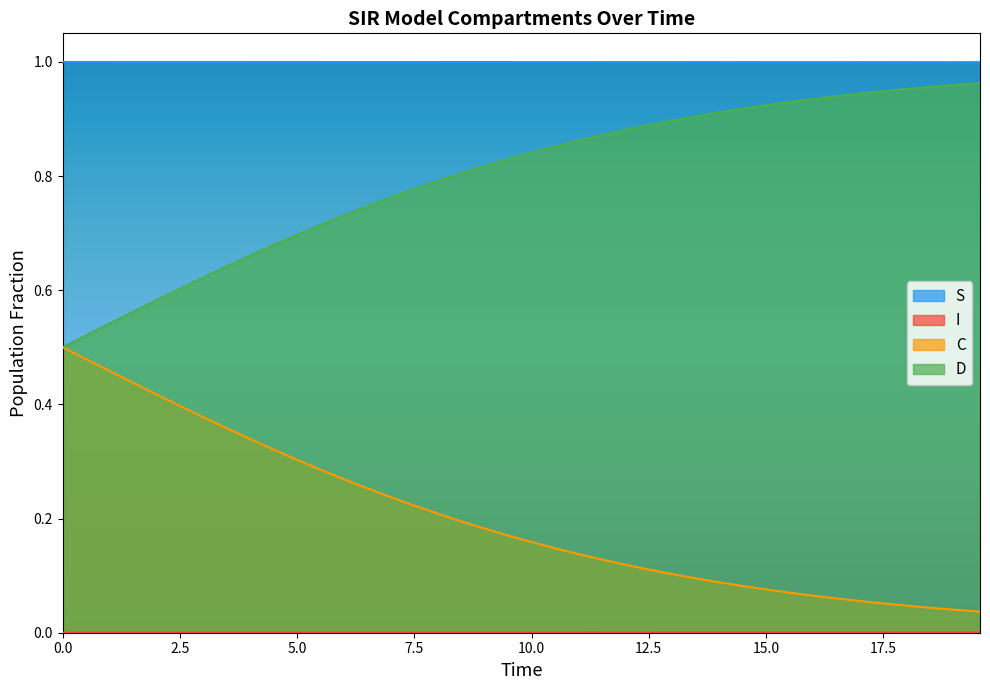

What is the difference between the second highest and minimum values in the C series?

0.4